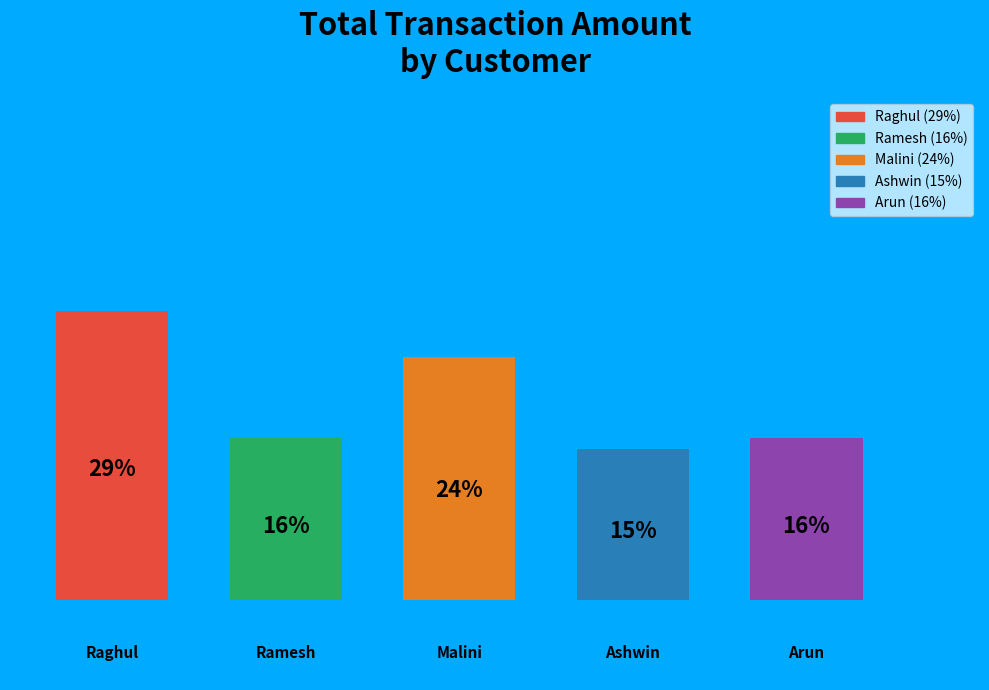

Are the bars horizontal?

No